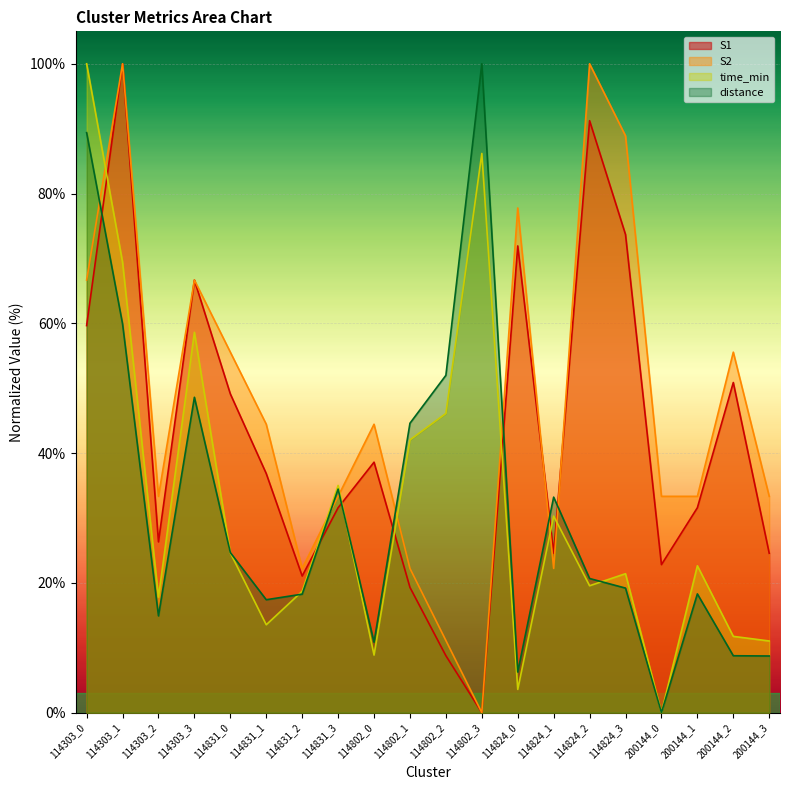

How many values in the S1 series exceed 36?

10